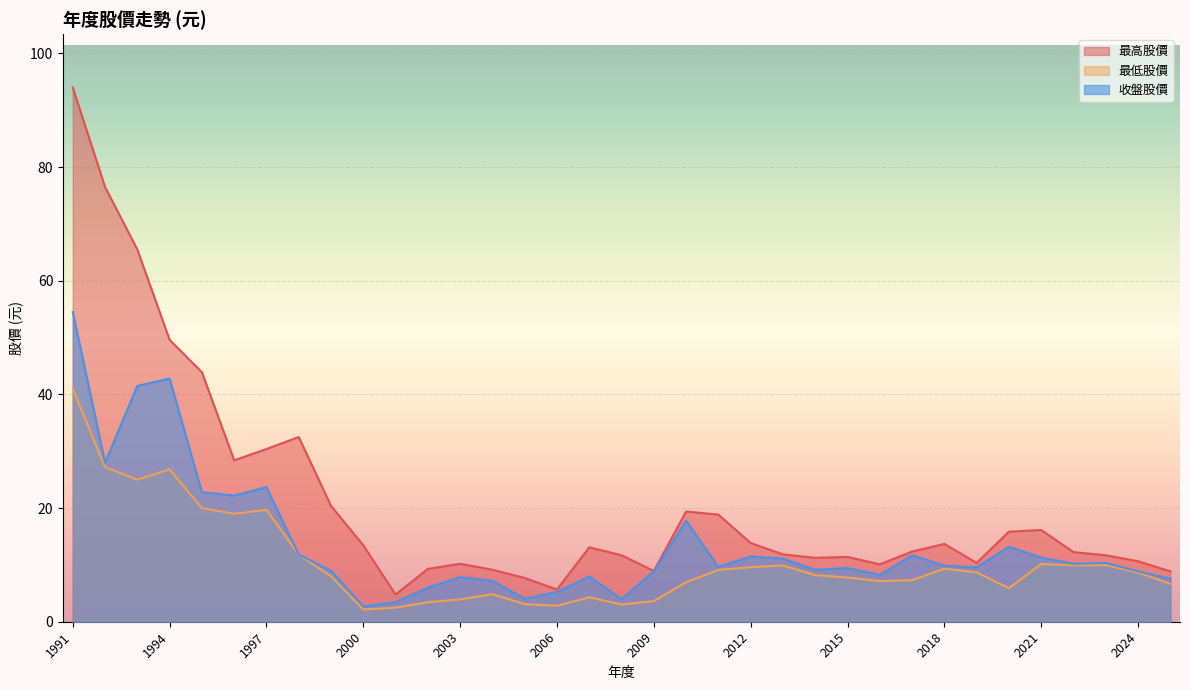

Reading left to right, extract all data points from this chart.

最高股價: 2025=8.9	2024=10.7	2023=11.7	2022=12.2	2021=16.1	2020=15.8	2019=10.3	2018=13.7	2017=12.3	2016=10.1	2015=11.4	2014=11.2	2013=11.8	2012=13.8	2011=18.9	2010=19.4	2009=8.9	2008=11.7	2007=13.1	2006=5.7	2005=7.7	2004=9.2	2003=10.2	2002=9.3	2001=4.8	2000=13.4	1999=20.4	1998=32.5	1997=30.4	1996=28.4	1995=43.9	1994=49.6	1993=65.5	1992=76.5	1991=94.0
最低股價: 2025=6.7	2024=8.7	2023=10.0	2022=9.9	2021=10.2	2020=5.9	2019=8.7	2018=9.3	2017=7.3	2016=7.2	2015=7.8	2014=8.2	2013=9.9	2012=9.6	2011=9.1	2010=7.0	2009=3.6	2008=3.0	2007=4.3	2006=2.8	2005=3.1	2004=4.8	2003=3.9	2002=3.4	2001=2.5	2000=2.1	1999=8.0	1998=11.8	1997=19.7	1996=19.0	1995=20.0	1994=26.8	1993=25.0	1992=27.2	1991=41.0
收盤股價: 2025=7.6	2024=8.9	2023=10.3	2022=10.2	2021=11.3	2020=13.2	2019=9.6	2018=9.9	2017=11.7	2016=8.2	2015=9.4	2014=9.2	2013=11.1	2012=11.5	2011=9.7	2010=17.8	2009=8.9	2008=4.0	2007=8.0	2006=5.2	2005=4.1	2004=7.2	2003=7.8	2002=6.0	2001=3.4	2000=2.7	1999=9.0	1998=11.8	1997=23.7	1996=22.2	1995=22.8	1994=42.8	1993=41.5	1992=28.0	1991=54.5